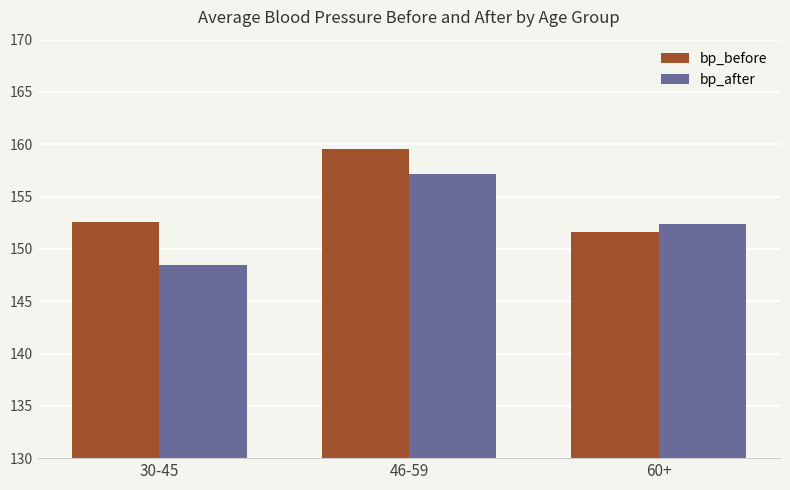

What position from the right is 46-59?

2